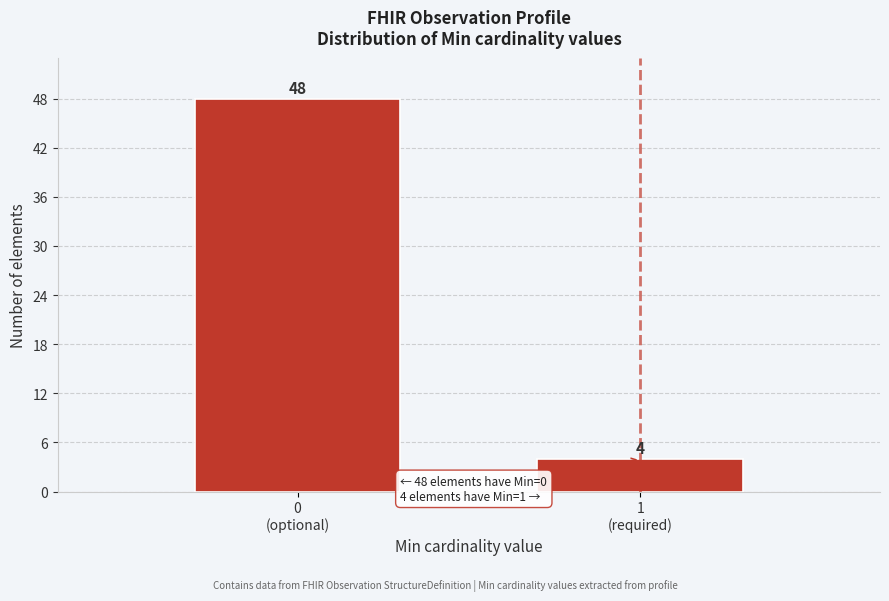

Reading left to right, what are all the values shown in this chart?

48	4